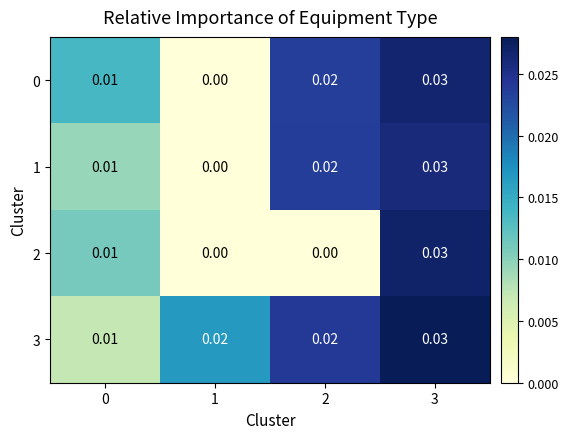

Is the value of 3 at 1 greater than the value of 2 at 3?

No